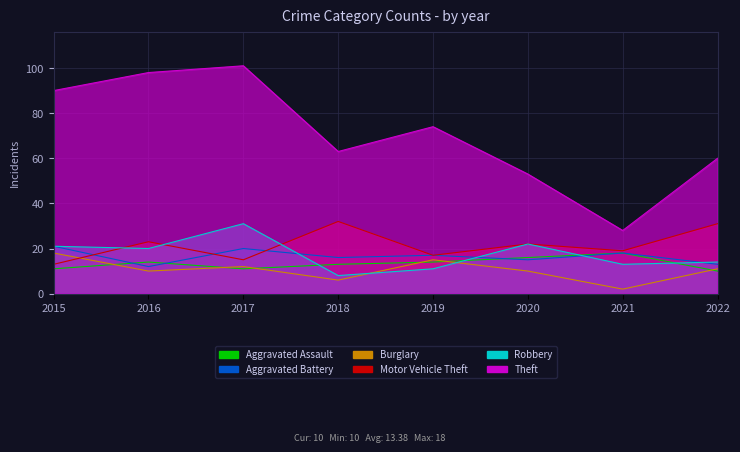

How many lines are shown in the chart?

6